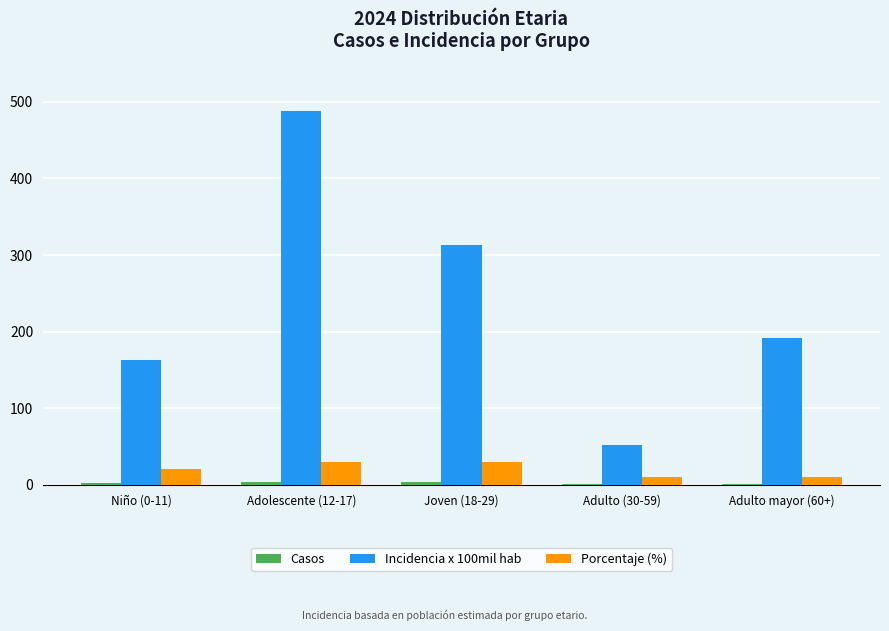

The Incidencia x 100mil hab series shows 487.8 at Adolescente (12-17). True or false?

True